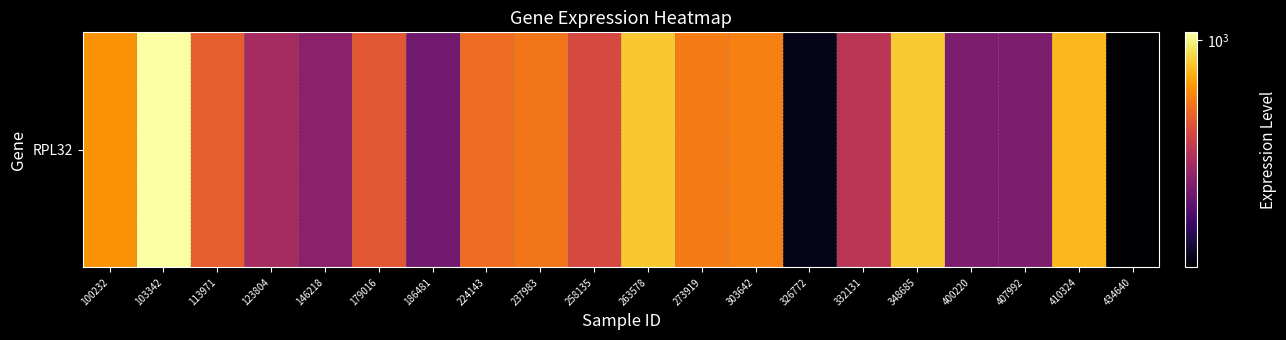

What is the difference between the values at 258135 and 326772?

303.4